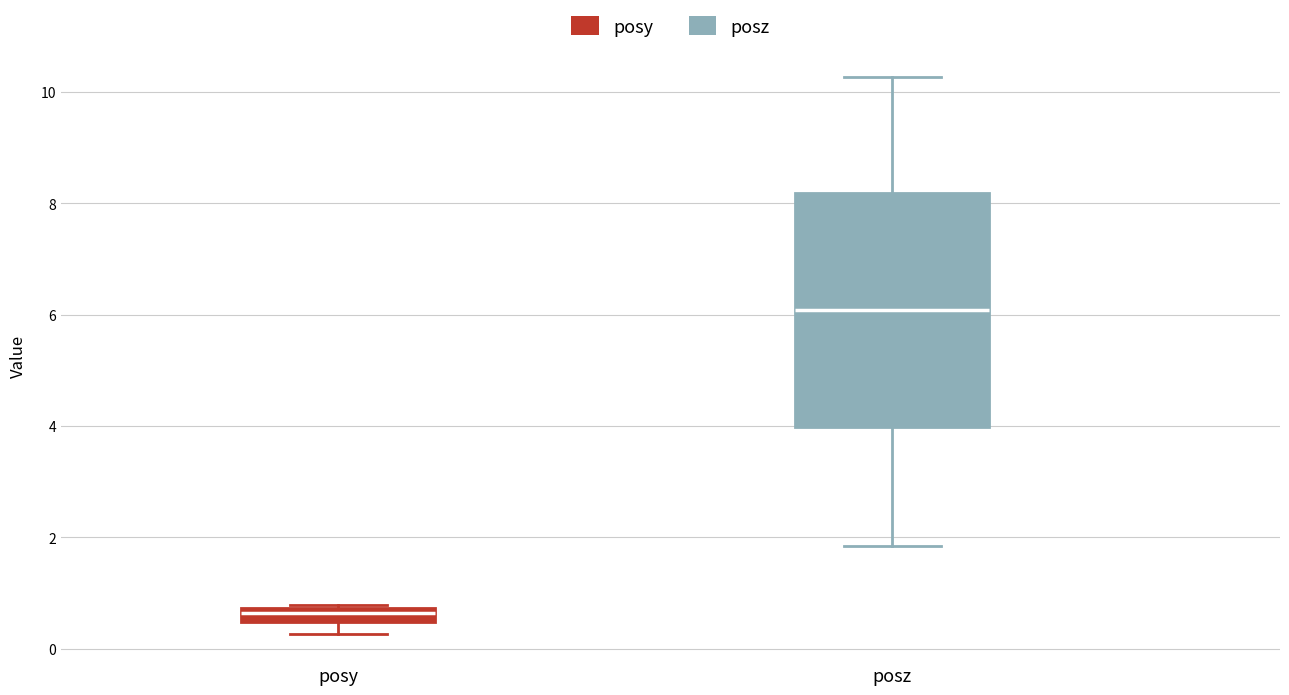

Which box has the highest median line?

posz